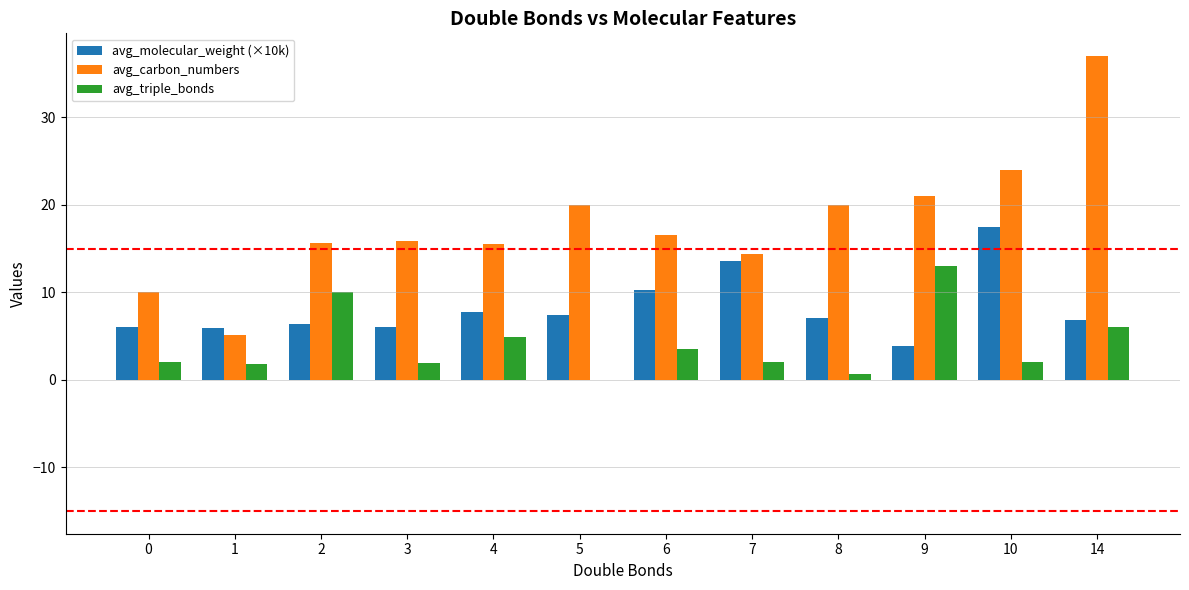

What is the total value across all series at 3?

23.8